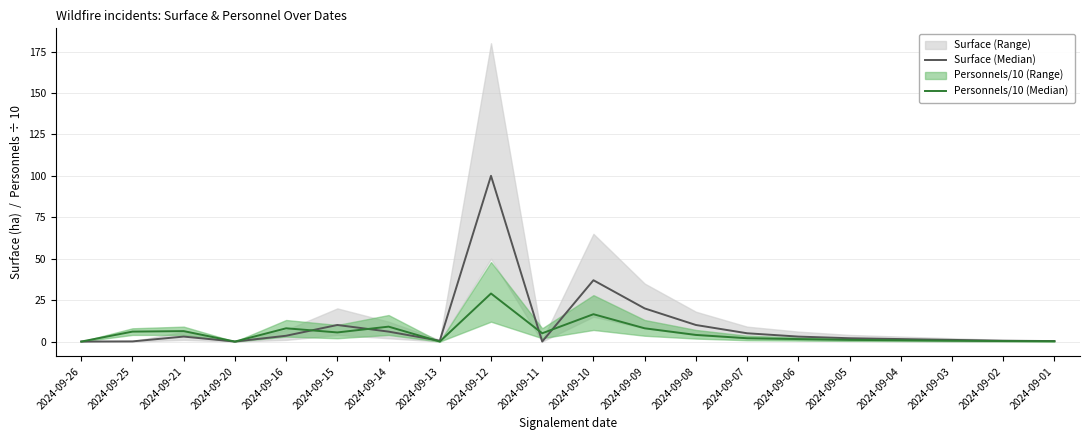

Is it true that Personnels/10 (Median) equals 0.4 at 2024-09-02?

False